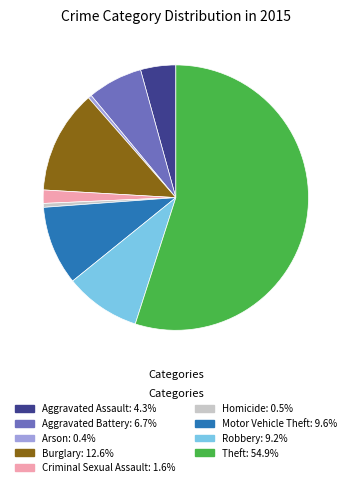

Does Aggravated Assault account for over 50% of the chart?

No